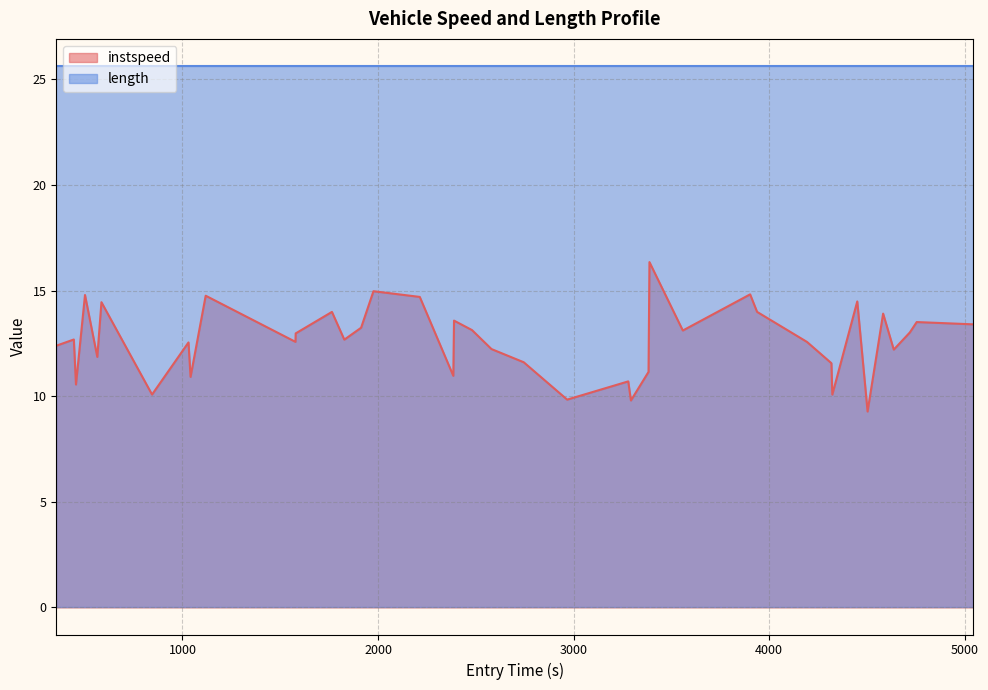

Where is the first local maximum?

444.4724502460183